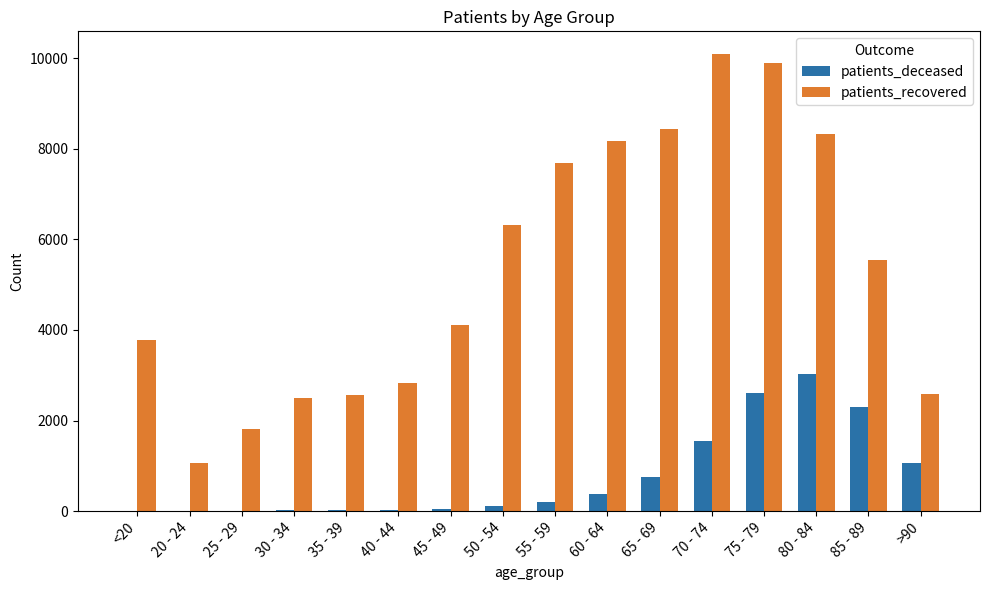

How many categories are shown in the chart?

16